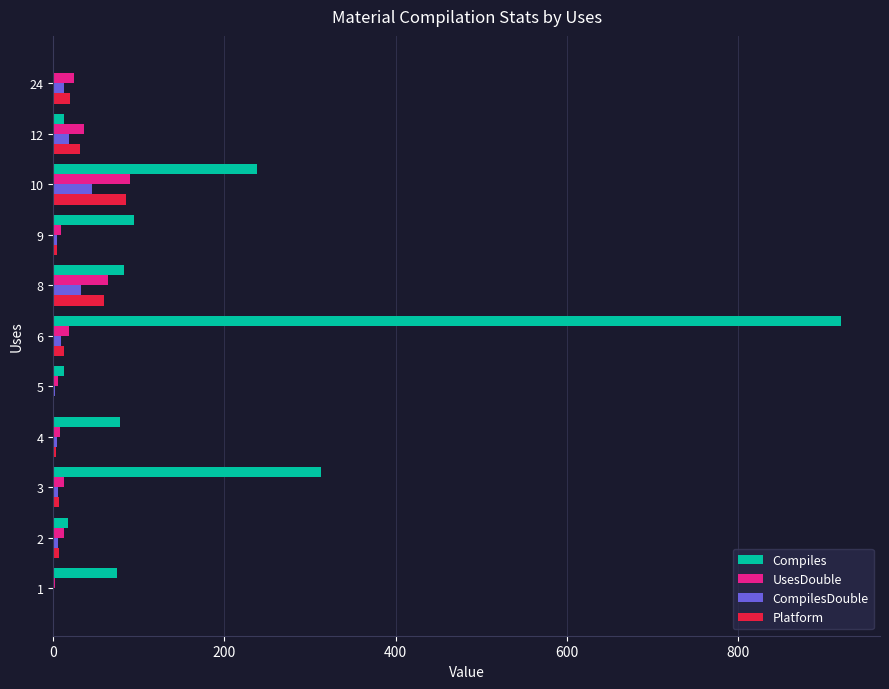

Which series has the largest total across all categories?

Compiles